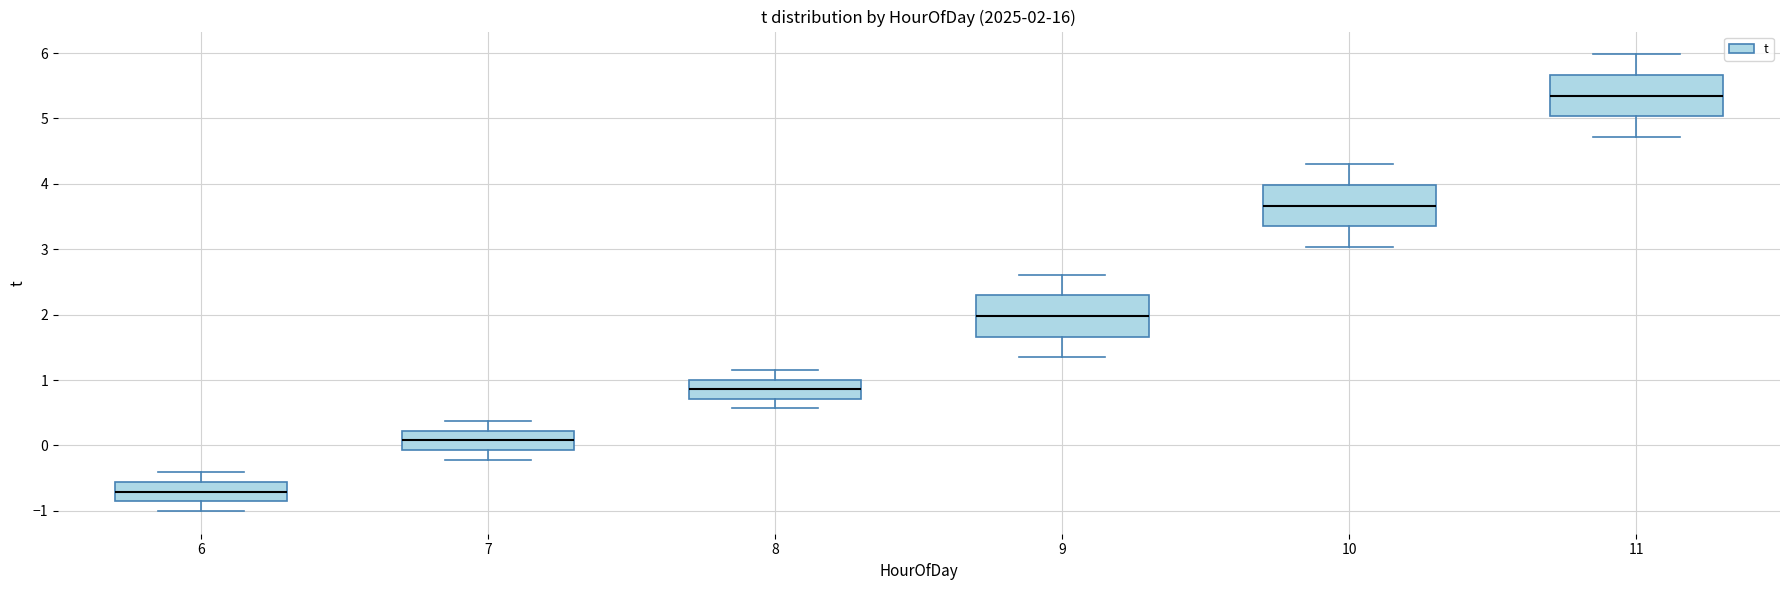

Which box has the highest median line?

11